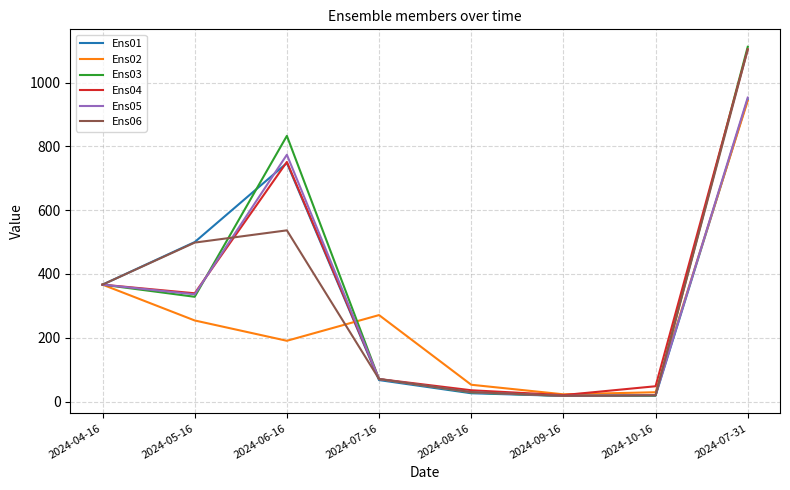

The value of Ens04 at 2024-07-31 is 1104.5. True or false?

True